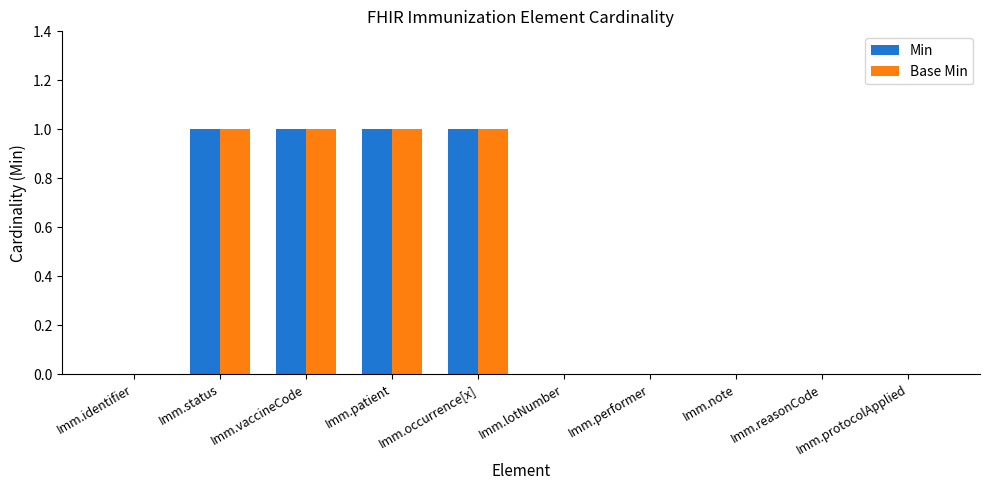

What is the sum of all Base Min values?

4